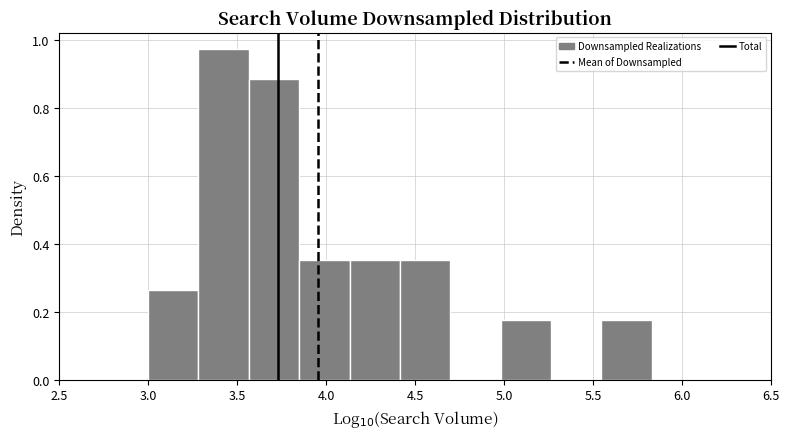

Which range on the x-axis has the tallest bar?

3.30 to 3.55